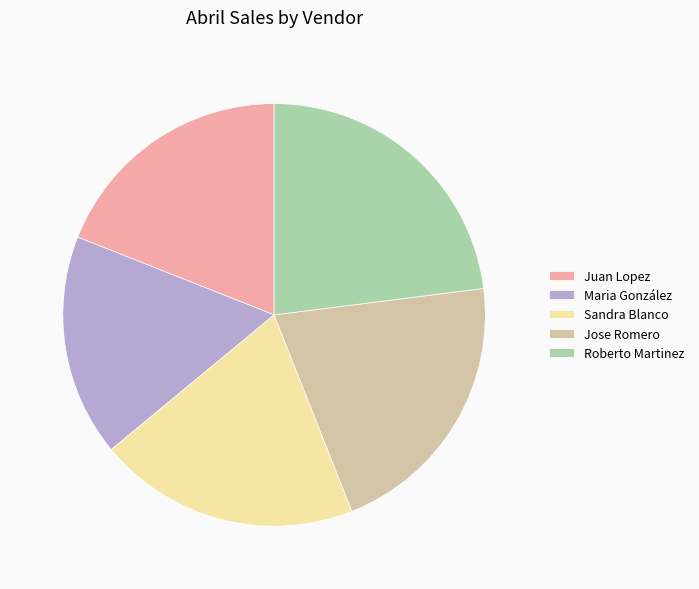

True or false: Maria González accounts for 6% of the total.

False